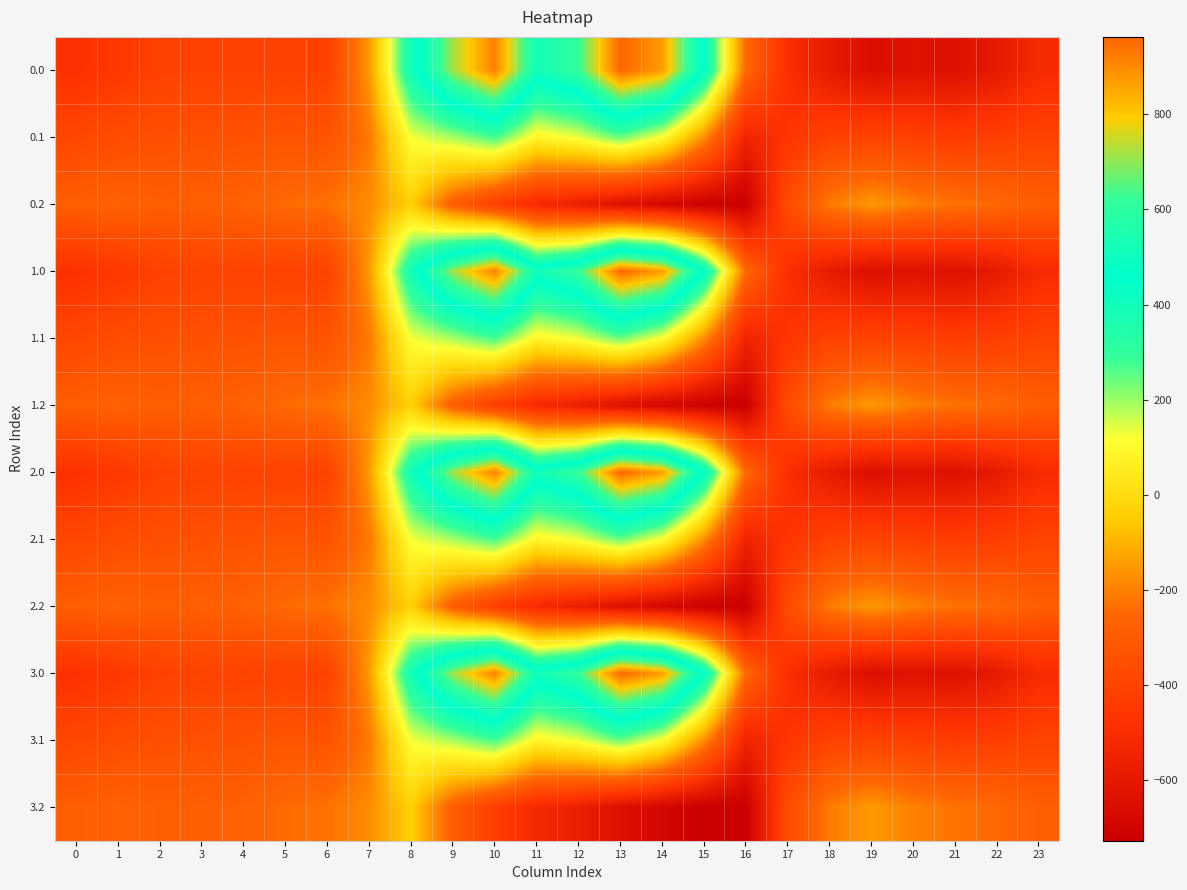

At 8, list the series in order from largest to smallest.

0.0, 1.0, 2.0, 3.0, 0.1, 1.1, 2.1, 3.1, 0.2, 1.2, 2.2, 3.2